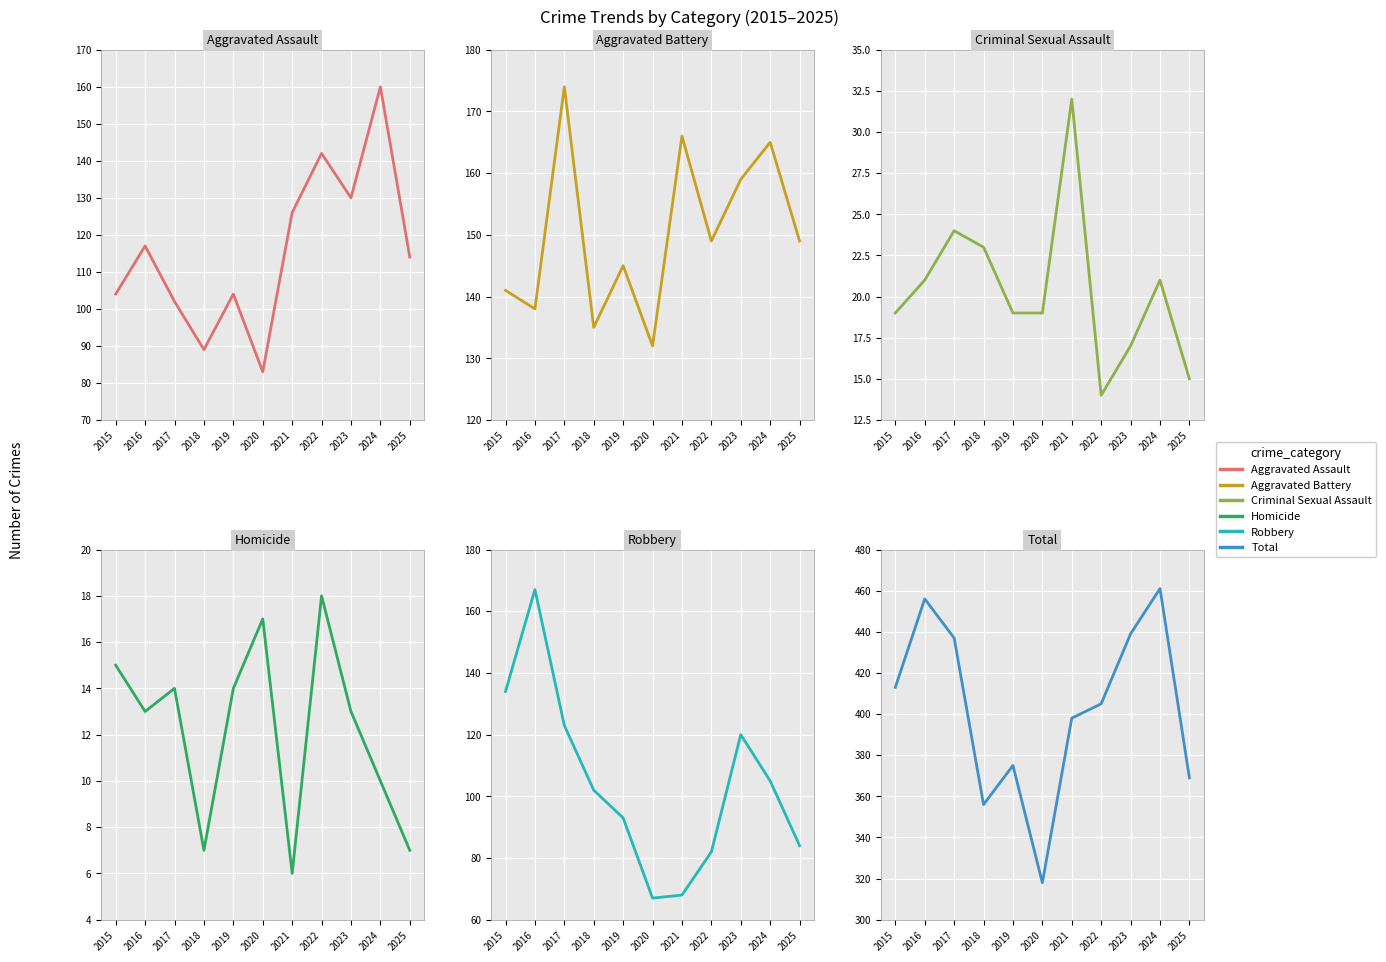

How many values in the Aggravated Assault series exceed 114?

5